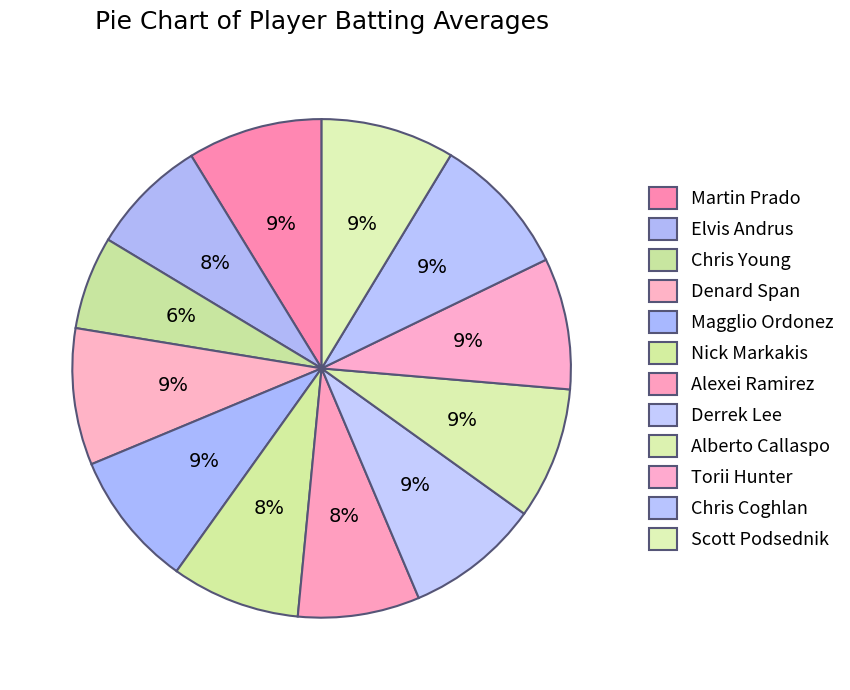

Between Alberto Callaspo and Magglio Ordonez, which is larger?

Magglio Ordonez